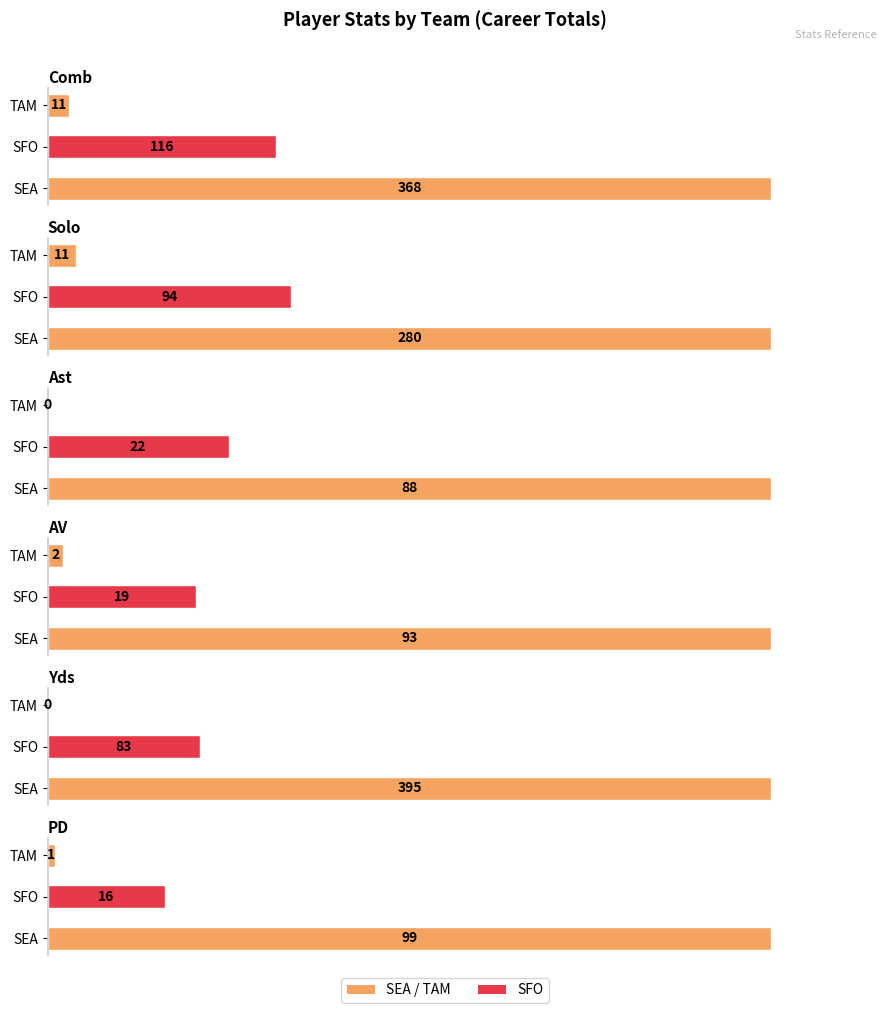

What is the difference between the maximum and second lowest values in the Comb series?

252